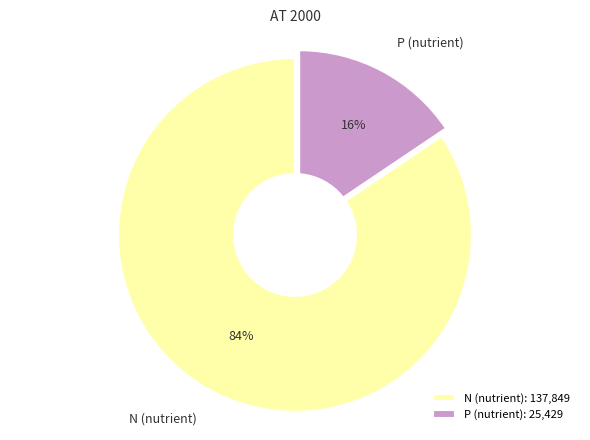

Rank the categories by value from highest to lowest.

N (nutrient), P (nutrient)